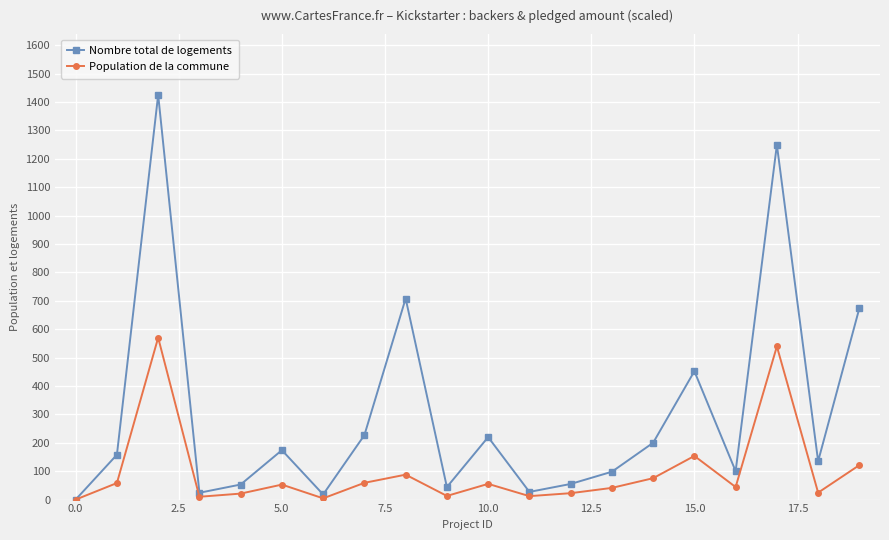

What is the value of the Population de la commune point at the 11th from the left?

55.4